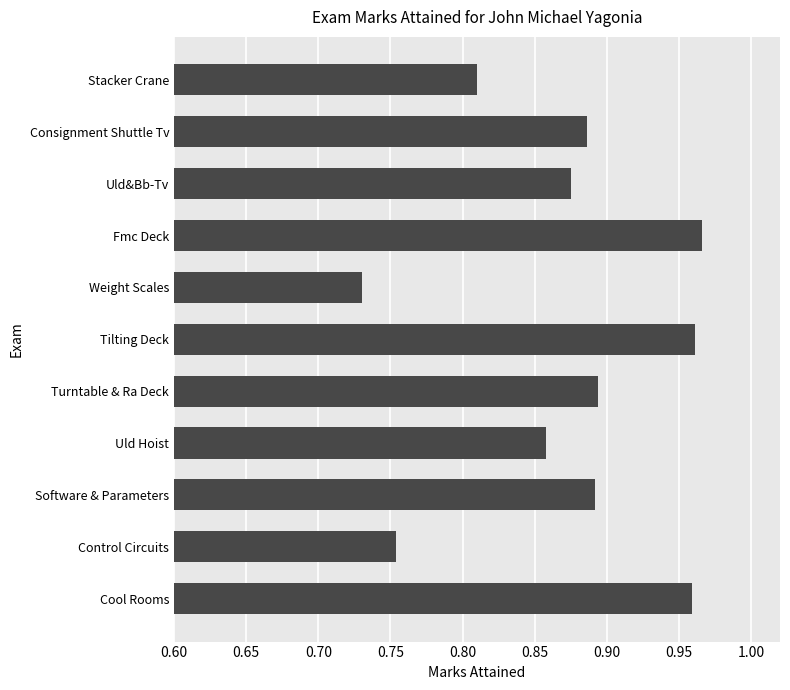

Count the values in the range 0 to 1.

11